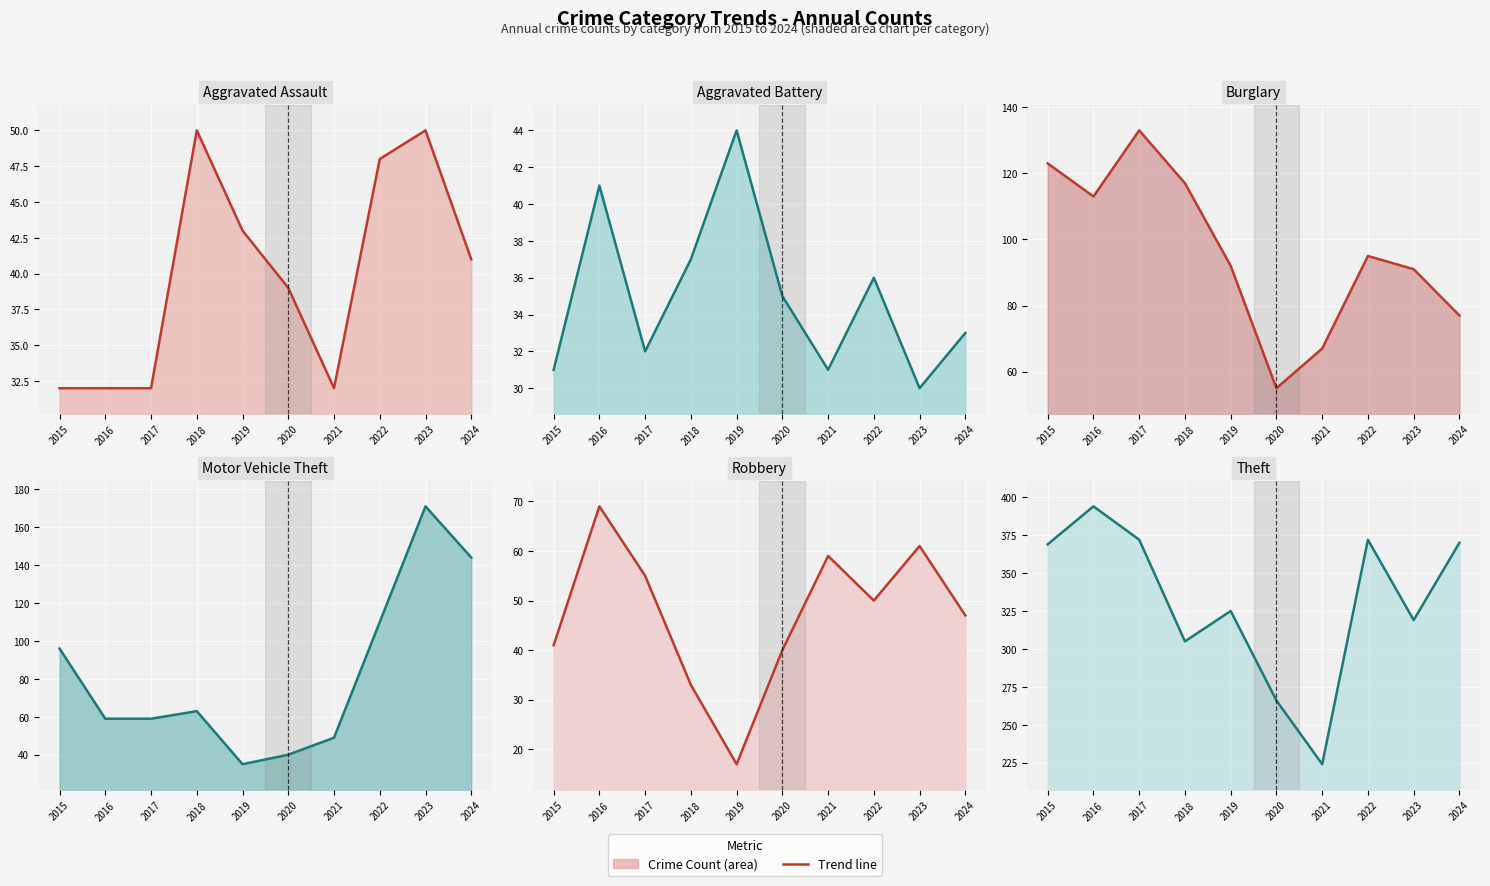

What is the sum of all Aggravated Assault (line) values?

399